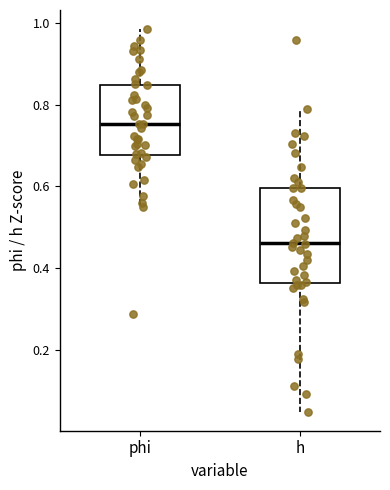

Where is the upper edge of the box for phi on the y-axis? The values are not printed on the chart, so give them approximately, as read against the axis.

0.84